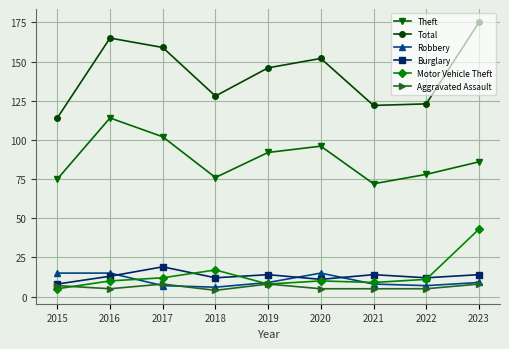

How many intersections are there between Robbery and Burglary?

3